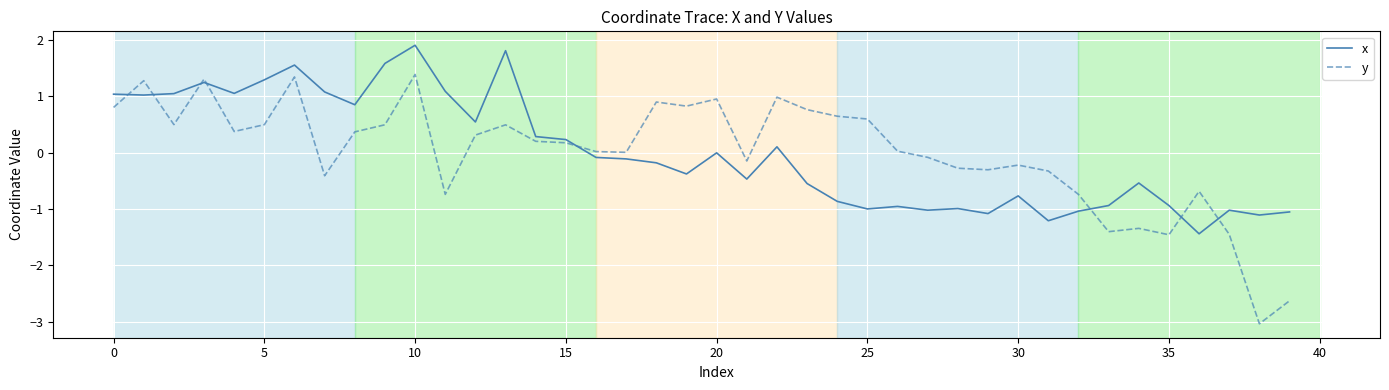

Which series has the widest spread of values?

y